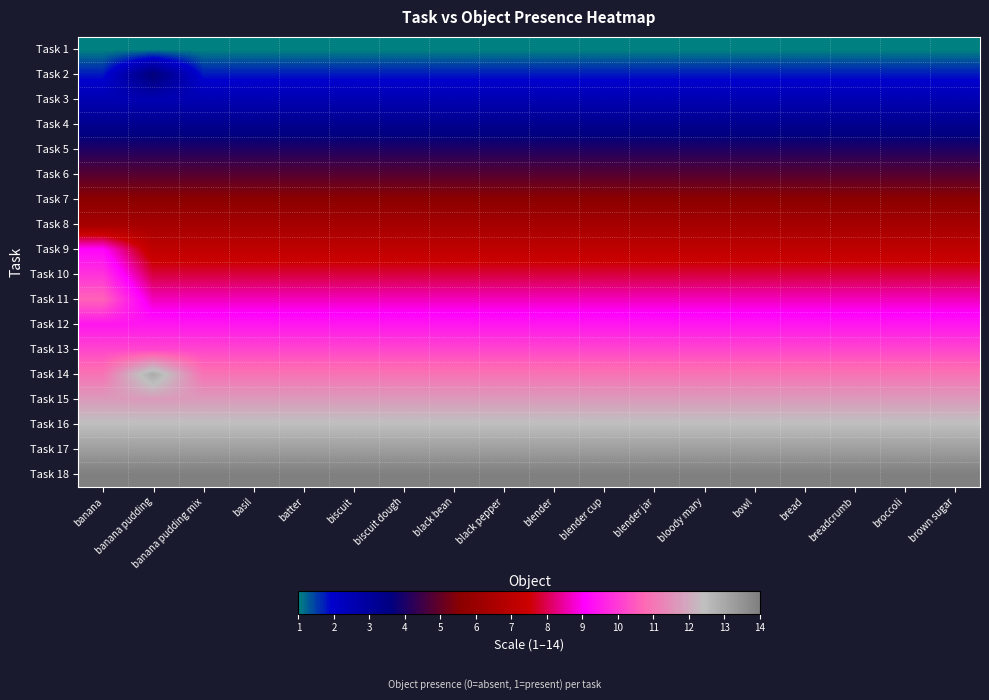

Reading left to right, transcribe all the data shown in this chart.

Task 1: banana=1.0	banana pudding=1.0	banana pudding mix=1.0	basil=1.0	batter=1.0	biscuit=1.0	biscuit dough=1.0	black bean=1.0	black pepper=1.0	blender=1.0	blender cup=1.0	blender jar=1.0	bloody mary=1.0	bowl=1.0	bread=1.0	breadcrumb=1.0	broccoli=1.0	brown sugar=1.0
Task 2: banana=1.8	banana pudding=3.8	banana pudding mix=1.8	basil=1.8	batter=1.8	biscuit=1.8	biscuit dough=1.8	black bean=1.8	black pepper=1.8	blender=1.8	blender cup=1.8	blender jar=1.8	bloody mary=1.8	bowl=1.8	bread=1.8	breadcrumb=1.8	broccoli=1.8	brown sugar=1.8
Task 3: banana=2.5	banana pudding=2.5	banana pudding mix=2.5	basil=2.5	batter=2.5	biscuit=2.5	biscuit dough=2.5	black bean=2.5	black pepper=2.5	blender=2.5	blender cup=2.5	blender jar=2.5	bloody mary=2.5	bowl=2.5	bread=2.5	breadcrumb=2.5	broccoli=2.5	brown sugar=2.5
Task 4: banana=3.3	banana pudding=3.3	banana pudding mix=3.3	basil=3.3	batter=3.3	biscuit=3.3	biscuit dough=3.3	black bean=3.3	black pepper=3.3	blender=3.3	blender cup=3.3	blender jar=3.3	bloody mary=3.3	bowl=3.3	bread=3.3	breadcrumb=3.3	broccoli=3.3	brown sugar=3.3
Task 5: banana=4.1	banana pudding=4.1	banana pudding mix=4.1	basil=4.1	batter=4.1	biscuit=4.1	biscuit dough=4.1	black bean=4.1	black pepper=4.1	blender=4.1	blender cup=4.1	blender jar=4.1	bloody mary=4.1	bowl=4.1	bread=4.1	breadcrumb=4.1	broccoli=4.1	brown sugar=4.1
Task 6: banana=4.8	banana pudding=4.8	banana pudding mix=4.8	basil=4.8	batter=4.8	biscuit=4.8	biscuit dough=4.8	black bean=4.8	black pepper=4.8	blender=4.8	blender cup=4.8	blender jar=4.8	bloody mary=4.8	bowl=4.8	bread=4.8	breadcrumb=4.8	broccoli=4.8	brown sugar=4.8
Task 7: banana=5.6	banana pudding=5.6	banana pudding mix=5.6	basil=5.6	batter=5.6	biscuit=5.6	biscuit dough=5.6	black bean=5.6	black pepper=5.6	blender=5.6	blender cup=5.6	blender jar=5.6	bloody mary=5.6	bowl=5.6	bread=5.6	breadcrumb=5.6	broccoli=5.6	brown sugar=5.6
Task 8: banana=6.4	banana pudding=6.4	banana pudding mix=6.4	basil=6.4	batter=6.4	biscuit=6.4	biscuit dough=6.4	black bean=6.4	black pepper=6.4	blender=6.4	blender cup=6.4	blender jar=6.4	bloody mary=6.4	bowl=6.4	bread=6.4	breadcrumb=6.4	broccoli=6.4	brown sugar=6.4
Task 9: banana=9.1	banana pudding=7.1	banana pudding mix=7.1	basil=7.1	batter=7.1	biscuit=7.1	biscuit dough=7.1	black bean=7.1	black pepper=7.1	blender=7.1	blender cup=7.1	blender jar=7.1	bloody mary=7.1	bowl=7.1	bread=7.1	breadcrumb=7.1	broccoli=7.1	brown sugar=7.1
Task 10: banana=9.9	banana pudding=7.9	banana pudding mix=7.9	basil=7.9	batter=7.9	biscuit=7.9	biscuit dough=7.9	black bean=7.9	black pepper=7.9	blender=7.9	blender cup=7.9	blender jar=7.9	bloody mary=7.9	bowl=7.9	bread=7.9	breadcrumb=7.9	broccoli=7.9	brown sugar=7.9
Task 11: banana=10.6	banana pudding=8.6	banana pudding mix=8.6	basil=8.6	batter=8.6	biscuit=8.6	biscuit dough=8.6	black bean=8.6	black pepper=8.6	blender=8.6	blender cup=8.6	blender jar=8.6	bloody mary=8.6	bowl=8.6	bread=8.6	breadcrumb=8.6	broccoli=8.6	brown sugar=8.6
Task 12: banana=9.4	banana pudding=9.4	banana pudding mix=9.4	basil=9.4	batter=9.4	biscuit=9.4	biscuit dough=9.4	black bean=9.4	black pepper=9.4	blender=9.4	blender cup=9.4	blender jar=9.4	bloody mary=9.4	bowl=9.4	bread=9.4	breadcrumb=9.4	broccoli=9.4	brown sugar=9.4
Task 13: banana=10.2	banana pudding=10.2	banana pudding mix=10.2	basil=10.2	batter=10.2	biscuit=10.2	biscuit dough=10.2	black bean=10.2	black pepper=10.2	blender=10.2	blender cup=10.2	blender jar=10.2	bloody mary=10.2	bowl=10.2	bread=10.2	breadcrumb=10.2	broccoli=10.2	brown sugar=10.2
Task 14: banana=10.9	banana pudding=12.9	banana pudding mix=10.9	basil=10.9	batter=10.9	biscuit=10.9	biscuit dough=10.9	black bean=10.9	black pepper=10.9	blender=10.9	blender cup=10.9	blender jar=10.9	bloody mary=10.9	bowl=10.9	bread=10.9	breadcrumb=10.9	broccoli=10.9	brown sugar=10.9
Task 15: banana=11.7	banana pudding=11.7	banana pudding mix=11.7	basil=11.7	batter=11.7	biscuit=11.7	biscuit dough=11.7	black bean=11.7	black pepper=11.7	blender=11.7	blender cup=11.7	blender jar=11.7	bloody mary=11.7	bowl=11.7	bread=11.7	breadcrumb=11.7	broccoli=11.7	brown sugar=11.7
Task 16: banana=12.5	banana pudding=12.5	banana pudding mix=12.5	basil=12.5	batter=12.5	biscuit=12.5	biscuit dough=12.5	black bean=12.5	black pepper=12.5	blender=12.5	blender cup=12.5	blender jar=12.5	bloody mary=12.5	bowl=12.5	bread=12.5	breadcrumb=12.5	broccoli=12.5	brown sugar=12.5
Task 17: banana=13.2	banana pudding=13.2	banana pudding mix=13.2	basil=13.2	batter=13.2	biscuit=13.2	biscuit dough=13.2	black bean=13.2	black pepper=13.2	blender=13.2	blender cup=13.2	blender jar=13.2	bloody mary=13.2	bowl=13.2	bread=13.2	breadcrumb=13.2	broccoli=13.2	brown sugar=13.2
Task 18: banana=14.0	banana pudding=14.0	banana pudding mix=14.0	basil=14.0	batter=14.0	biscuit=14.0	biscuit dough=14.0	black bean=14.0	black pepper=14.0	blender=14.0	blender cup=14.0	blender jar=14.0	bloody mary=14.0	bowl=14.0	bread=14.0	breadcrumb=14.0	broccoli=14.0	brown sugar=14.0